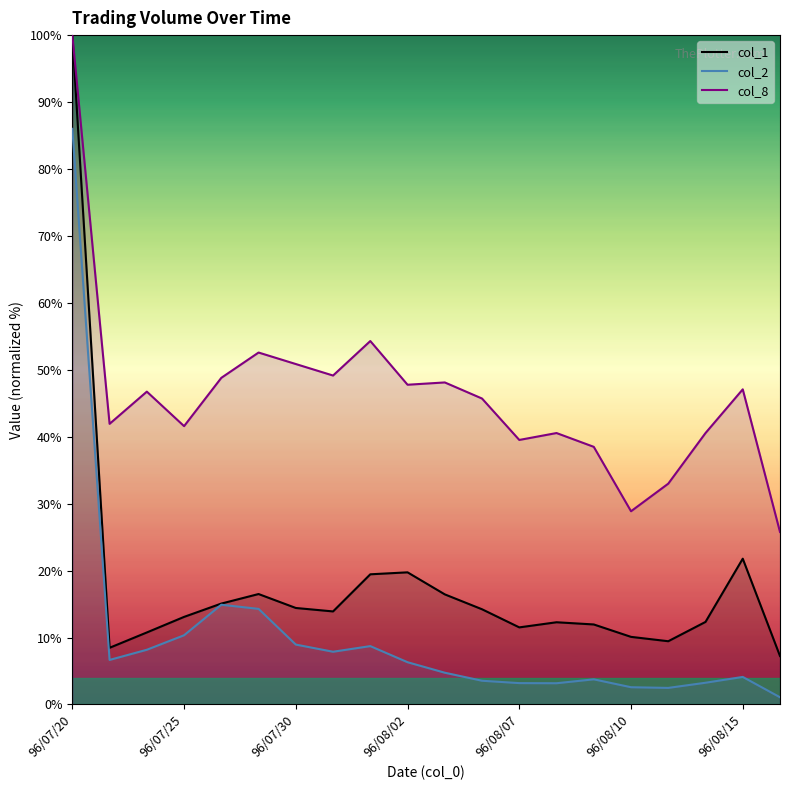

Reading right to left, list all the values displayed in this chart.

col_2: 96/08/16=1.1	96/08/15=4.1	96/08/14=3.2	96/08/13=2.5	96/08/10=2.6	96/08/09=3.8	96/08/08=3.2	96/08/07=3.2	96/08/06=3.5	96/08/03=4.7	96/08/02=6.3	96/08/01=8.7	96/07/31=7.9	96/07/30=8.9	96/07/27=14.3	96/07/26=14.9	96/07/25=10.3	96/07/24=8.2	96/07/23=6.7	96/07/20=86.0
col_1: 96/08/16=7.2	96/08/15=21.8	96/08/14=12.3	96/08/13=9.4	96/08/10=10.1	96/08/09=12.0	96/08/08=12.3	96/08/07=11.5	96/08/06=14.2	96/08/03=16.4	96/08/02=19.7	96/08/01=19.4	96/07/31=13.9	96/07/30=14.4	96/07/27=16.5	96/07/26=15.1	96/07/25=13.1	96/07/24=10.8	96/07/23=8.5	96/07/20=100.0
col_8: 96/08/16=25.8	96/08/15=47.1	96/08/14=40.5	96/08/13=33.0	96/08/10=28.9	96/08/09=38.5	96/08/08=40.5	96/08/07=39.5	96/08/06=45.7	96/08/03=48.1	96/08/02=47.8	96/08/01=54.3	96/07/31=49.1	96/07/30=50.9	96/07/27=52.6	96/07/26=48.8	96/07/25=41.6	96/07/24=46.7	96/07/23=41.9	96/07/20=100.0